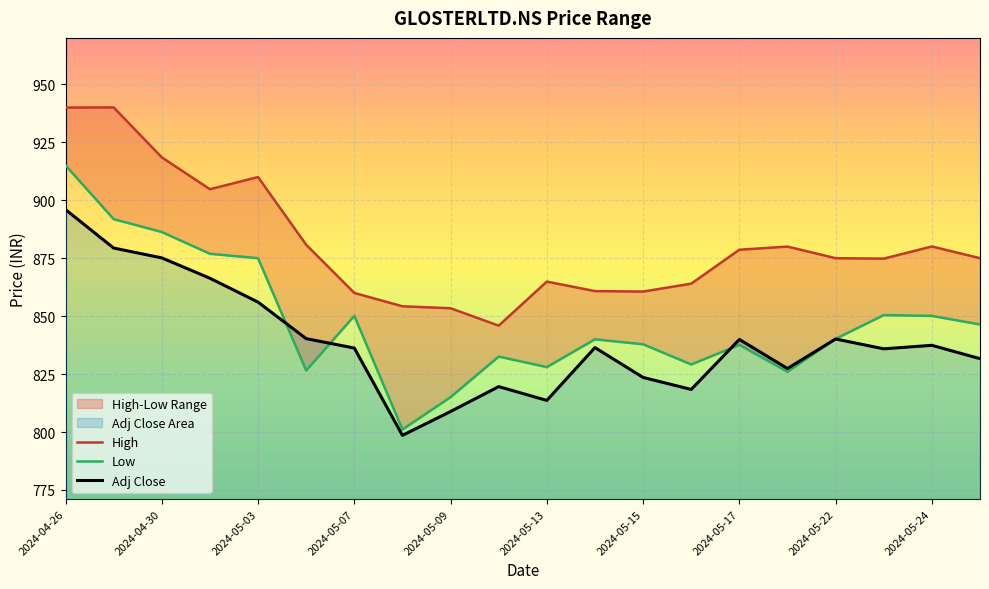

Where is Low nearest to the value 858?

17